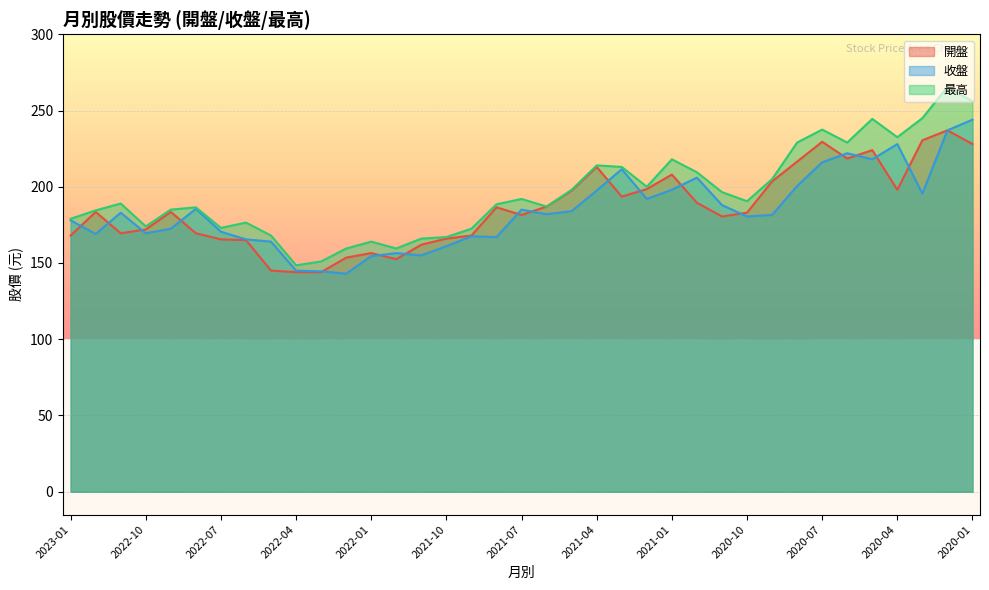

True or false: 最高 and 收盤 intersect in this chart.

False